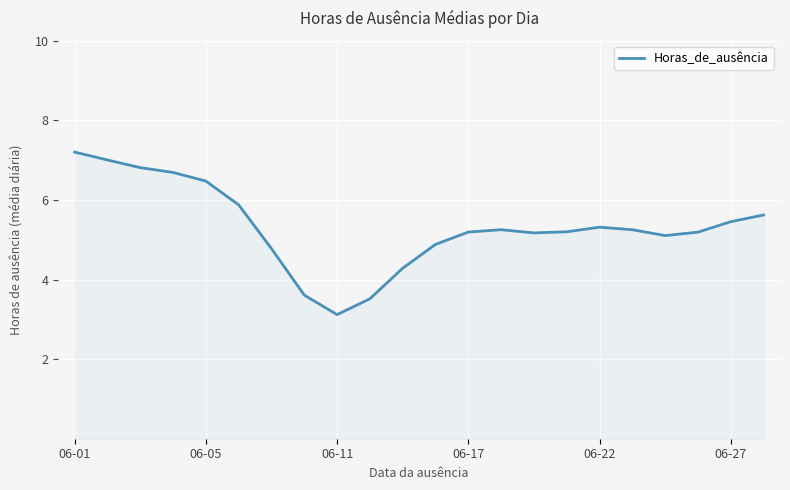

What is the smallest value displayed?

3.1